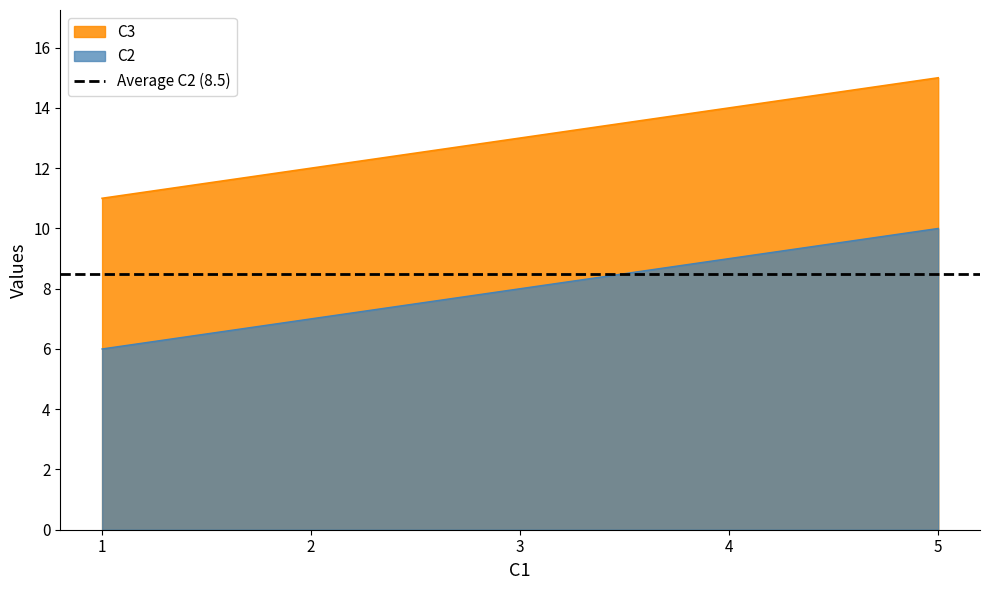

What is the approximate value of C2 at 3?

8